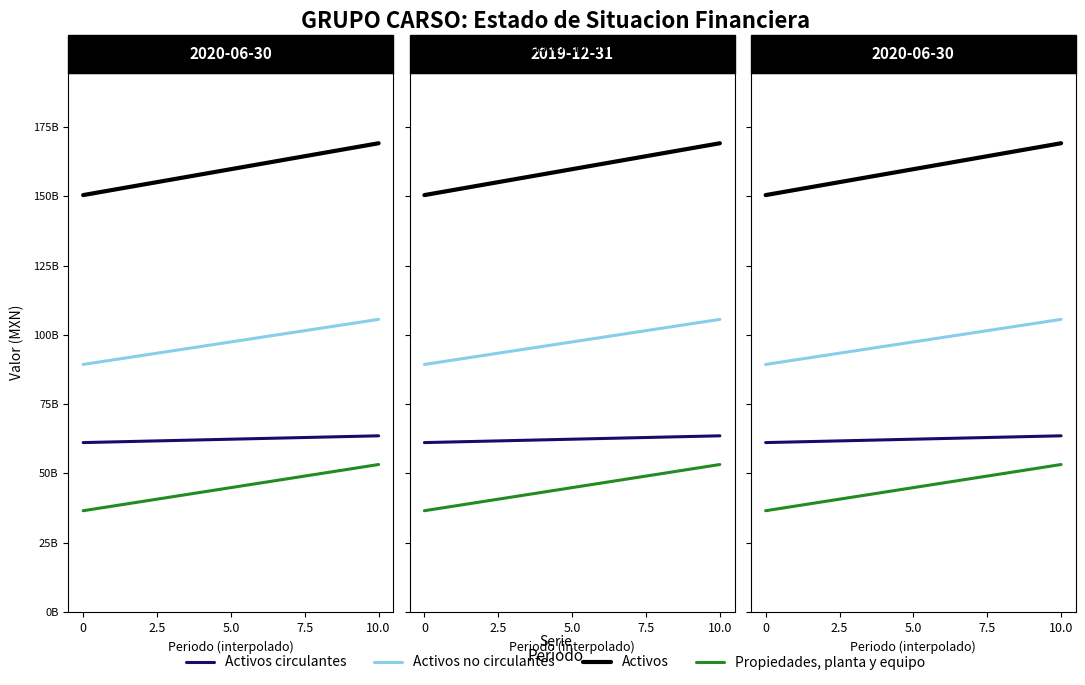

Rank the series by their maximum value, from highest to lowest.

Activos, Activos no circulantes, Activos circulantes, Propiedades, planta y equipo